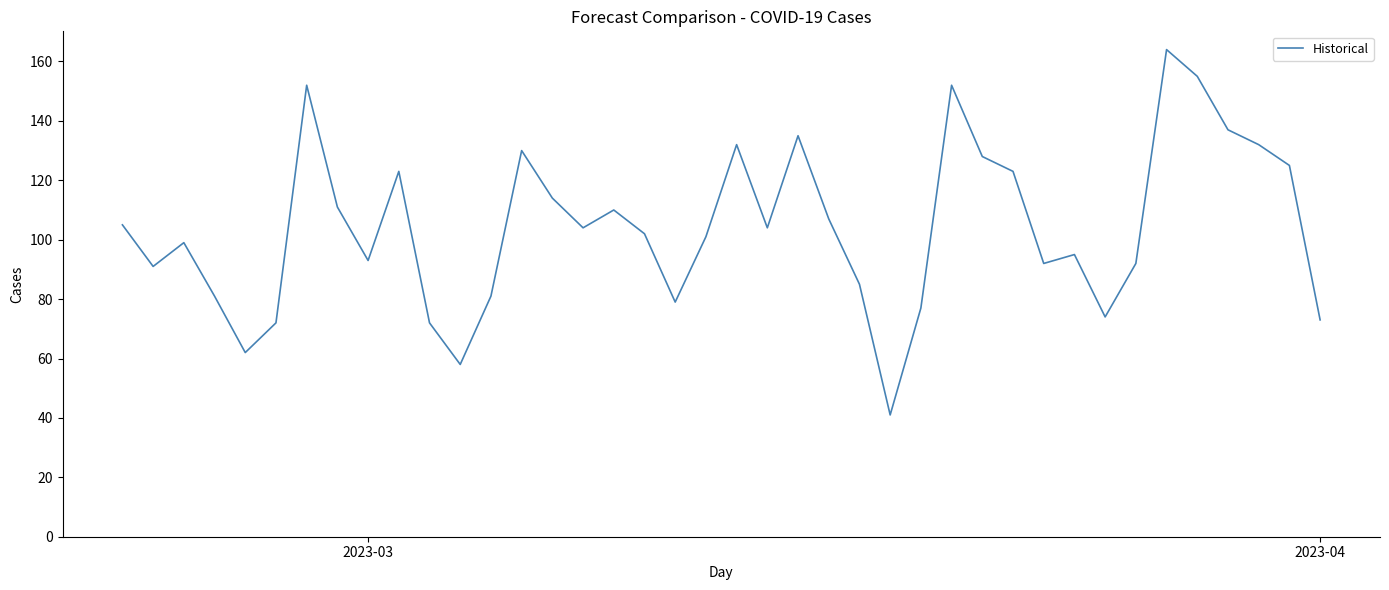

Reading right to left, transcribe all the data shown in this chart.

73	125	132	137	155	164	92	74	95	92	123	128	152	77	41	85	107	135	104	132	101	79	102	110	104	114	130	81	58	72	123	93	111	152	72	62	81	99	91	105